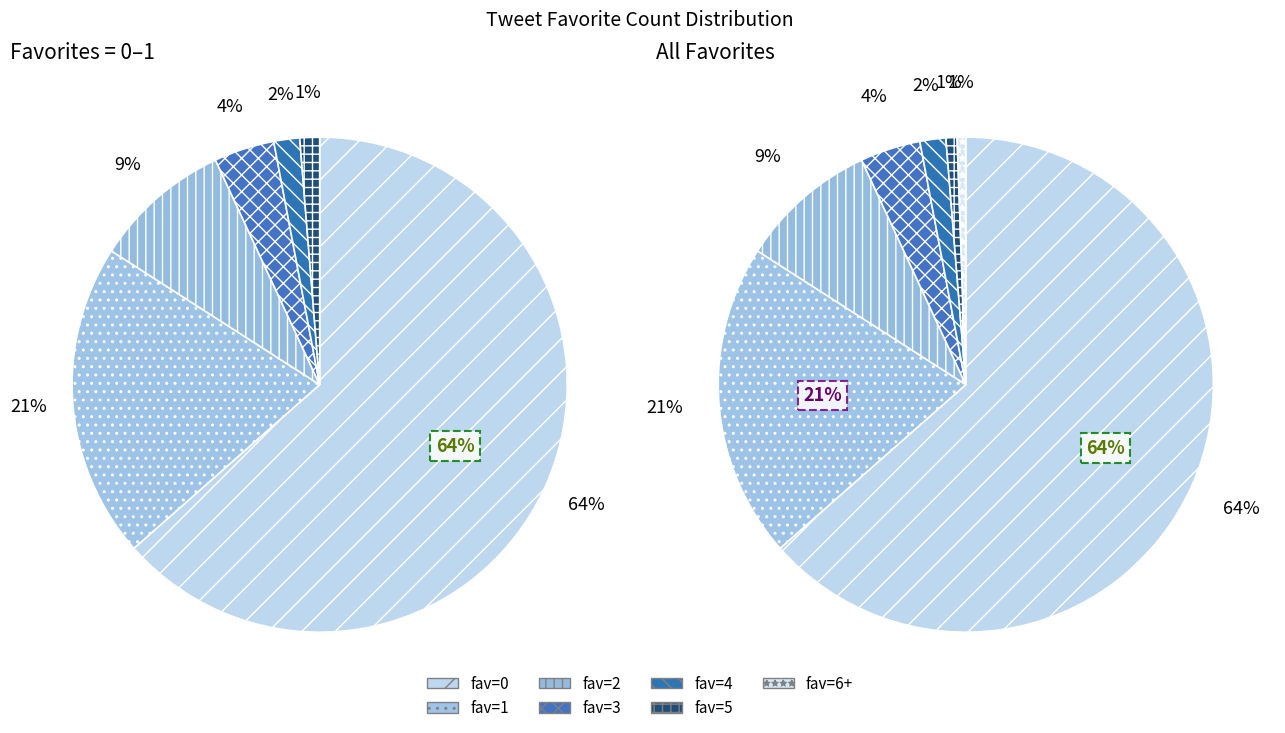

Which category has the smallest portion of the pie?

6+